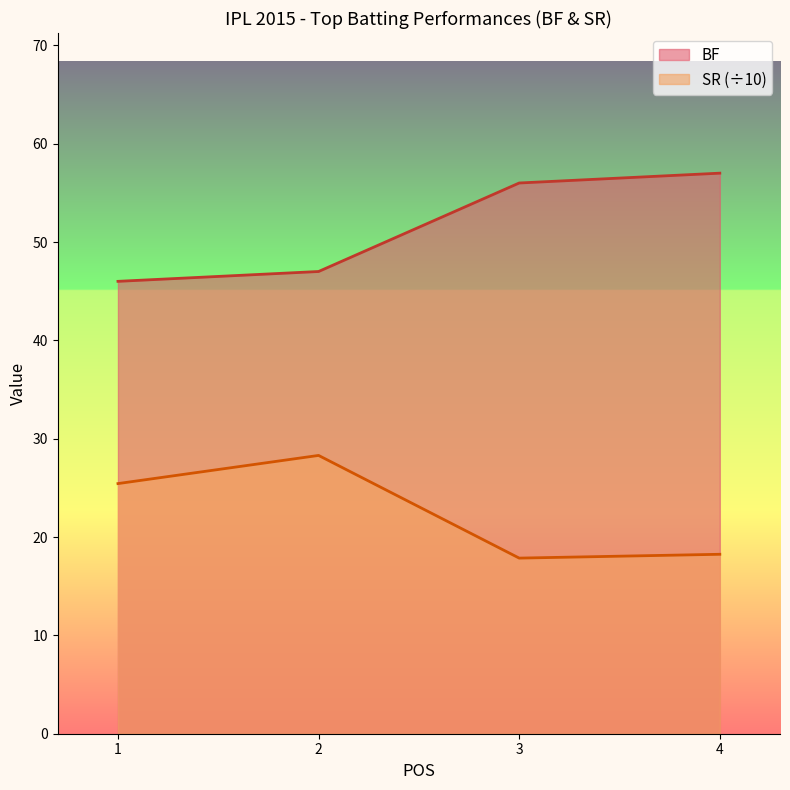

List the series in order of their peak value, highest first.

BF, SR (÷10)